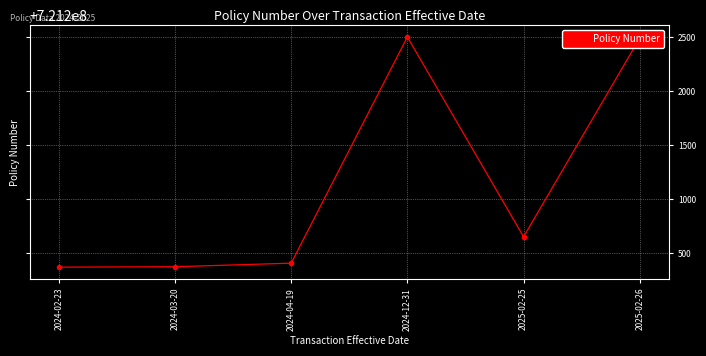

What position from the right is 2025-02-26?

1